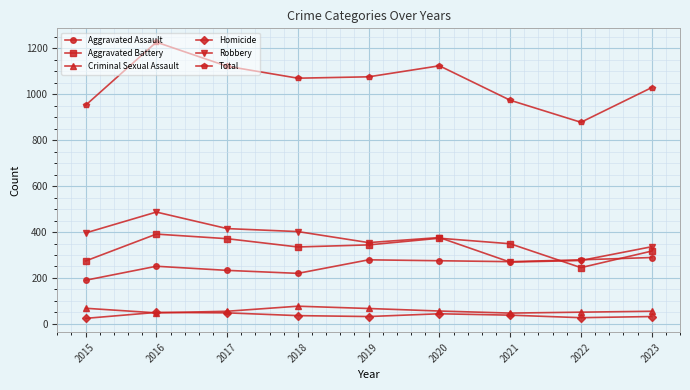

What is the value of the Criminal Sexual Assault point at the 6th from the left?

56